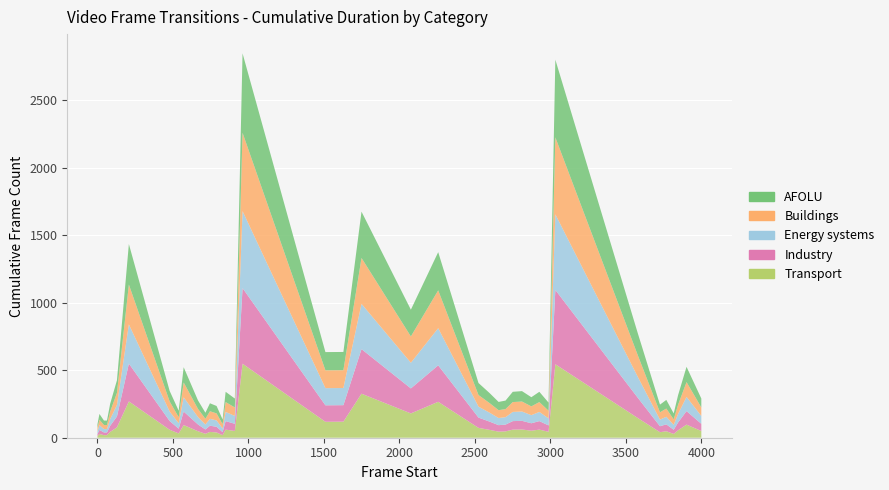

Reading right to left, what are all the values shown in this chart?

Transport: 50	97	55	28	48	41	146	544	44	60	52	61	60	47	45	58	73	266	180	326	119	118	548	50	60	19	39	43	29	48	94	32	59	269	77	43	19	19	28	12
Industry: 53	100	58	31	51	44	150	550	47	63	55	64	63	50	48	61	76	270	185	330	122	122	560	53	63	22	42	46	32	50	100	35	65	280	80	45	20	20	30	15
Energy systems: 58	105	63	36	56	49	155	560	52	68	60	69	68	55	53	66	81	275	190	335	127	127	570	58	68	27	47	51	37	55	105	40	70	290	85	50	25	25	35	20
Buildings: 63	110	68	41	61	54	160	570	57	73	65	74	73	60	58	71	86	280	195	340	132	132	580	63	73	32	52	56	42	60	110	45	75	295	90	55	30	30	40	25
AFOLU: 66	113	71	44	64	57	163	575	60	76	68	77	76	63	61	74	89	283	198	343	135	135	588	66	76	35	55	59	45	63	113	48	78	300	93	58	33	33	43	28